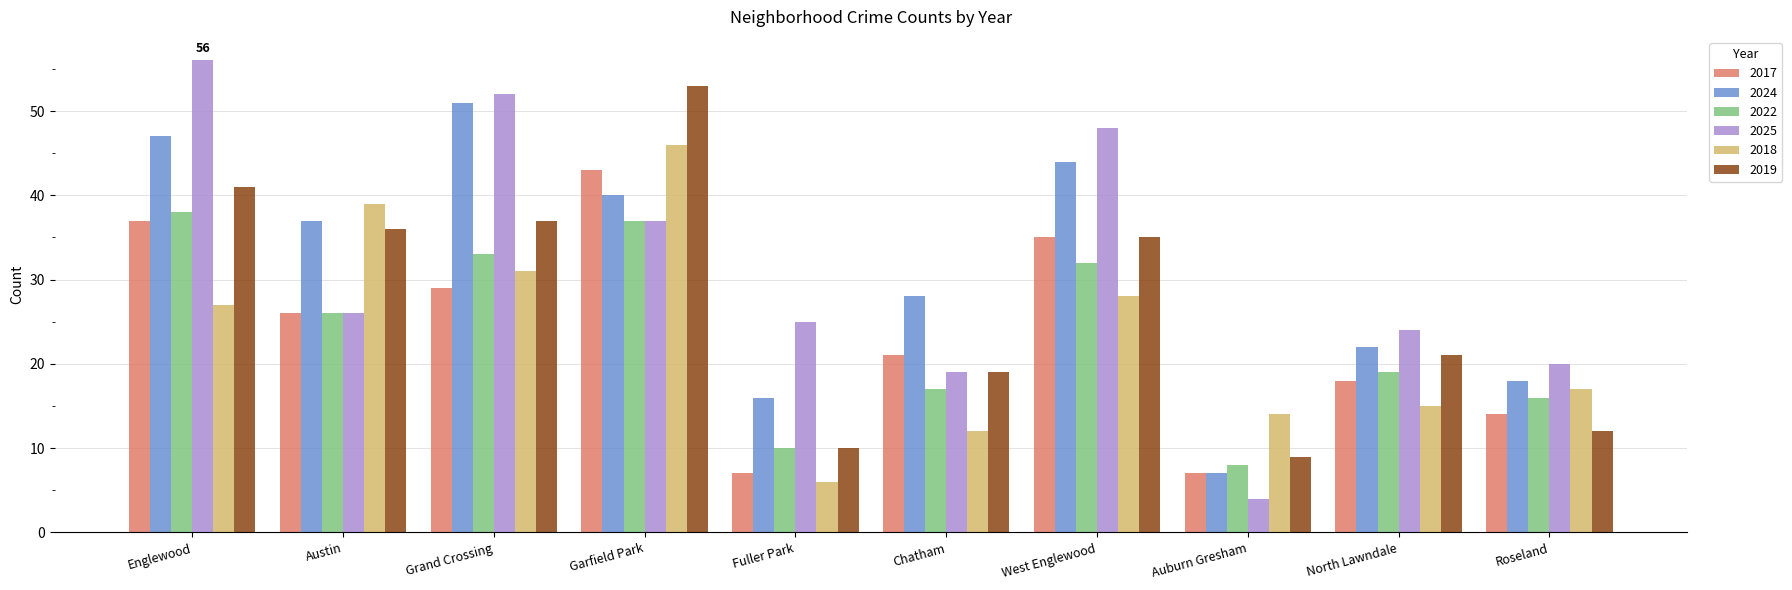

What is the difference between the 2025 values at West Englewood and Grand Crossing?

4